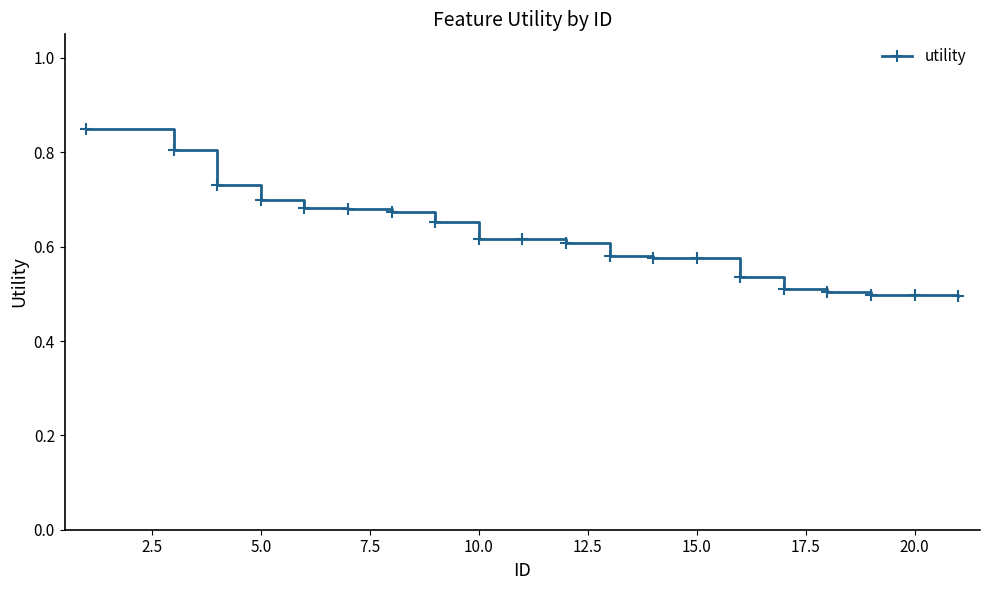

How many values are between 0 and 1?

20